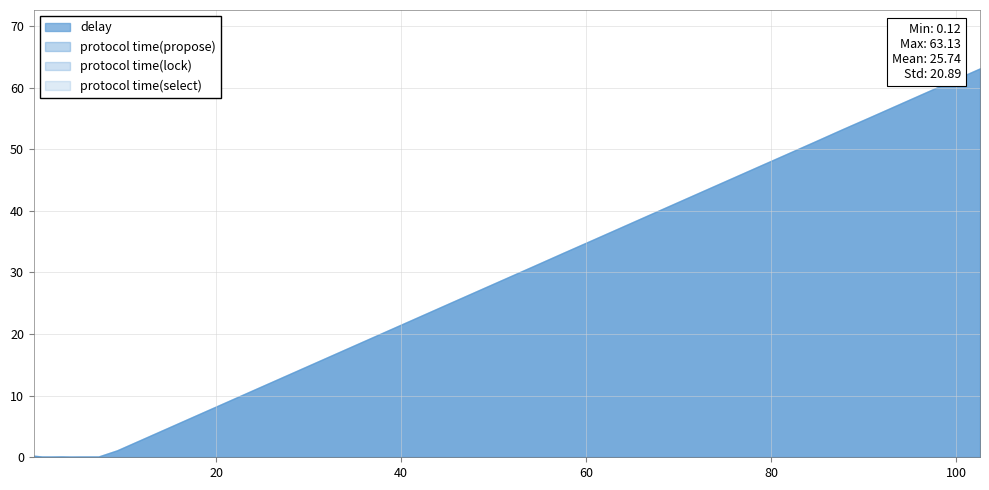

Where is the first local maximum for protocol time(lock)?

3